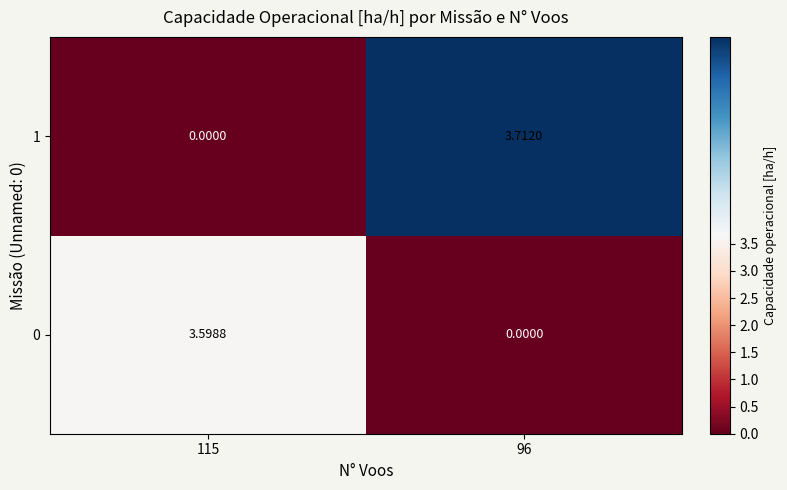

What is the difference between the highest and lowest values at 96?

3.7